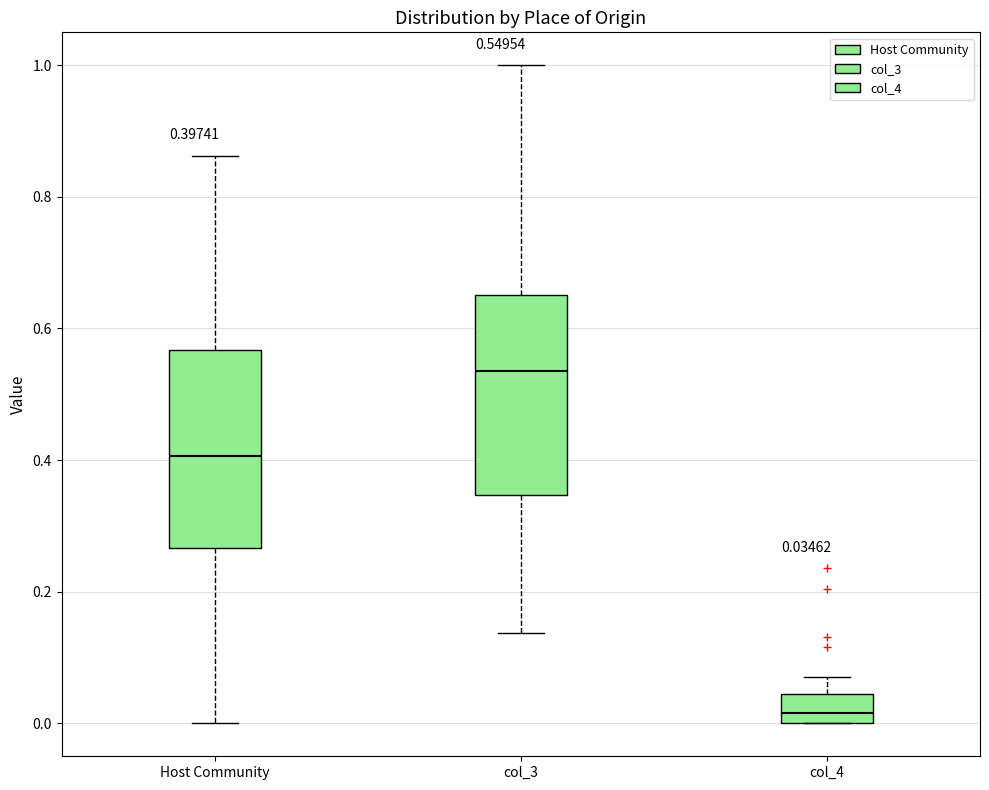

Which box's median line is the highest?

col_3